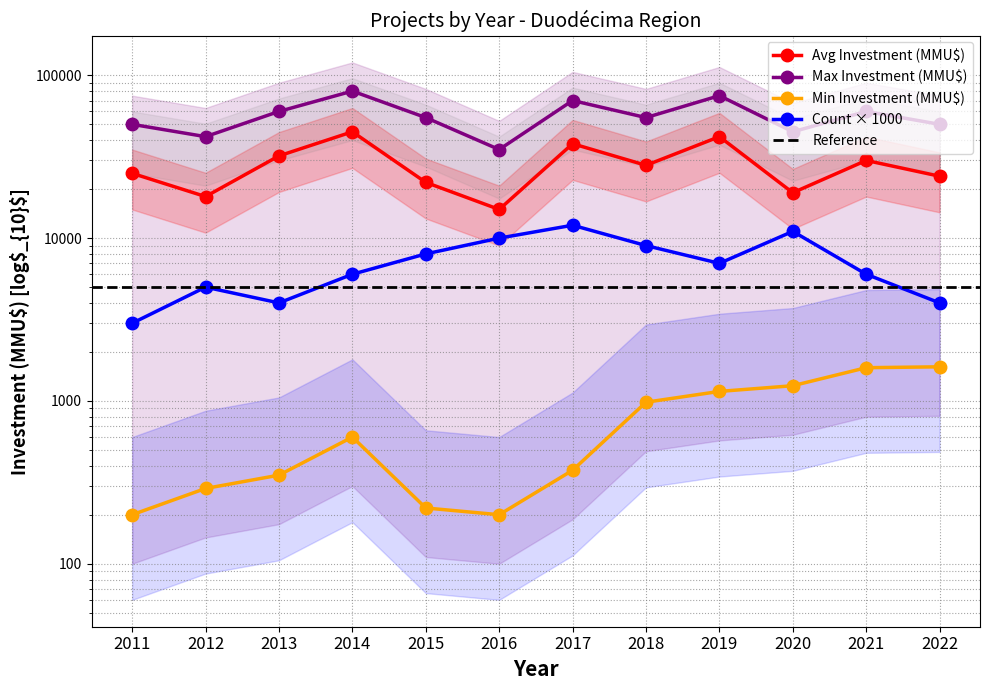

Reading left to right, transcribe all the data shown in this chart.

Count per Year: 2011=3000	2012=5000	2013=4000	2014=6000	2015=8000	2016=10000	2017=12000	2018=9000	2019=7000	2020=11000	2021=6000	2022=4000
Avg Investment (MMU$): 2011=25000	2012=18000	2013=32000	2014=45000	2015=22000	2016=15000	2017=38000	2018=28000	2019=42000	2020=19000	2021=30000	2022=24000
Max Investment (MMU$): 2011=50000	2012=42000	2013=60000	2014=80000	2015=55000	2016=35000	2017=70000	2018=55000	2019=75000	2020=45000	2021=60000	2022=50000
Min Investment (MMU$): 2011=200	2012=290	2013=350	2014=600	2015=220	2016=200	2017=375	2018=982	2019=1144	2020=1240	2021=1600	2022=1620